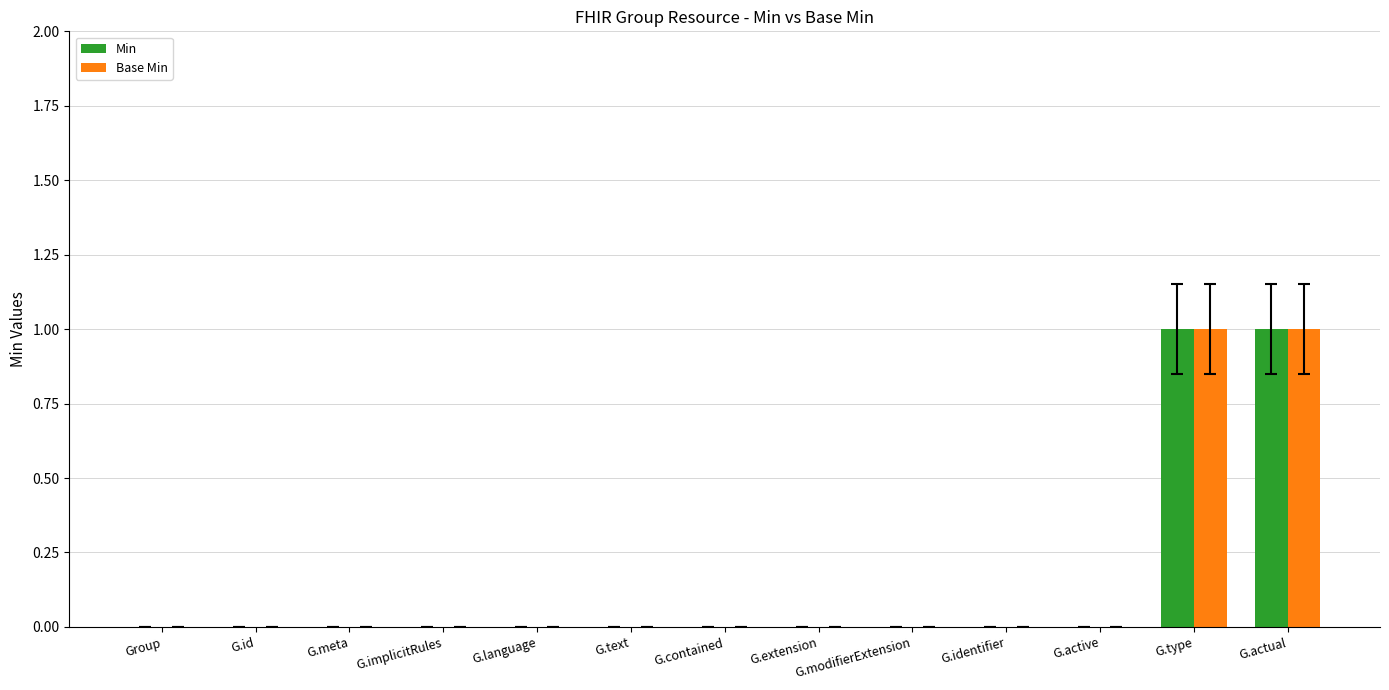

Reading left to right, what are all the values shown in this chart?

Min: Group=0	G.id=0	G.meta=0	G.implicitRules=0	G.language=0	G.text=0	G.contained=0	G.extension=0	G.modifierExtension=0	G.identifier=0	G.active=0	G.type=1	G.actual=1
Base Min: Group=0	G.id=0	G.meta=0	G.implicitRules=0	G.language=0	G.text=0	G.contained=0	G.extension=0	G.modifierExtension=0	G.identifier=0	G.active=0	G.type=1	G.actual=1